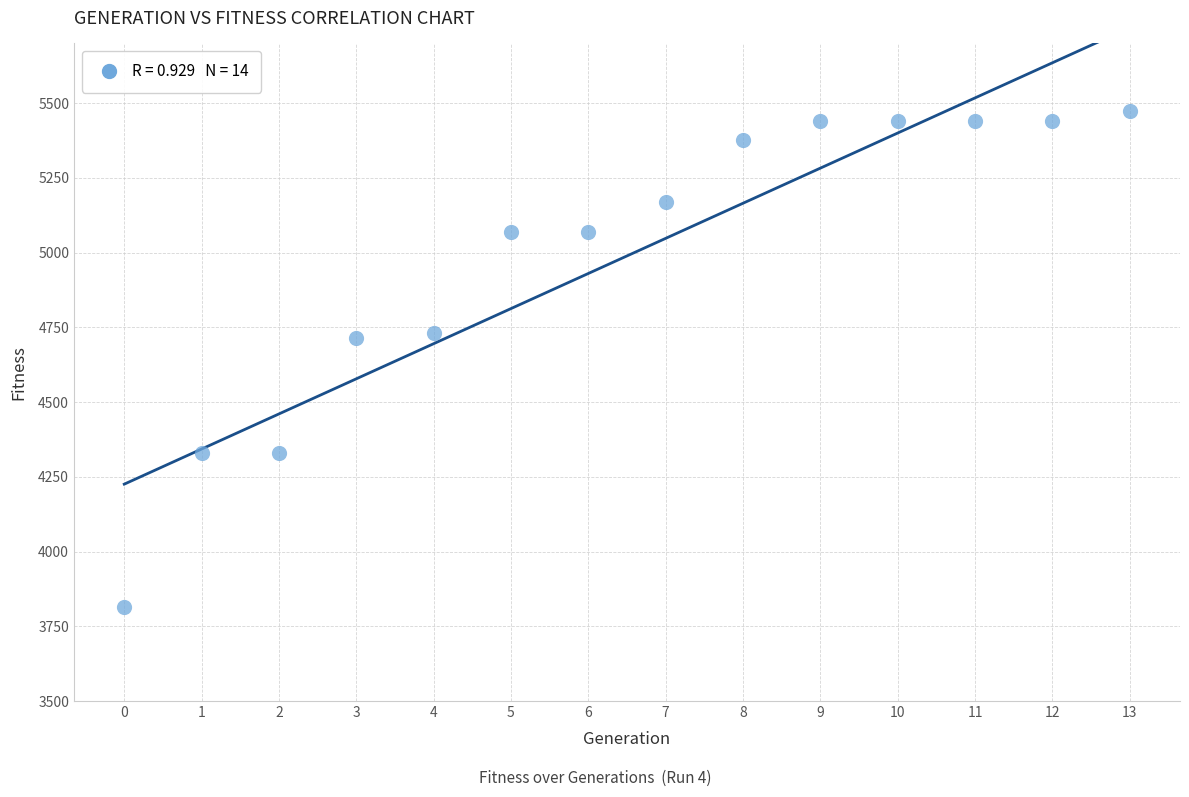

What is the range of Y values (max minus min)?

1659